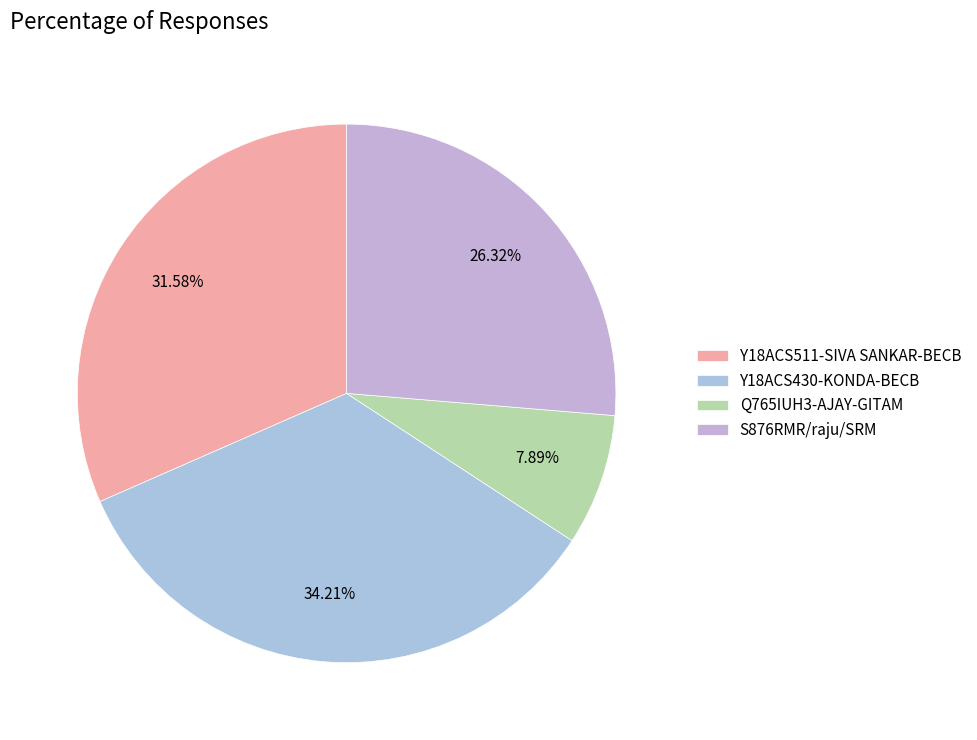

Is there any slice that represents more than half of the pie?

No